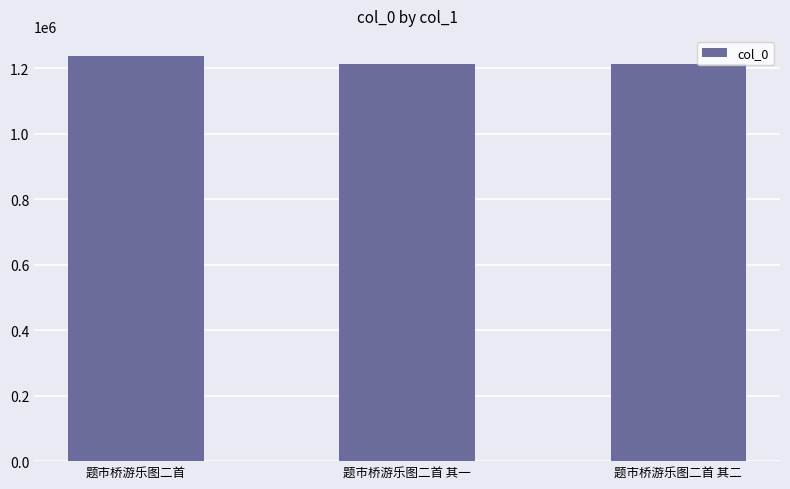

What is the label of the 3rd bar from the left?

题市桥游乐图二首 其二